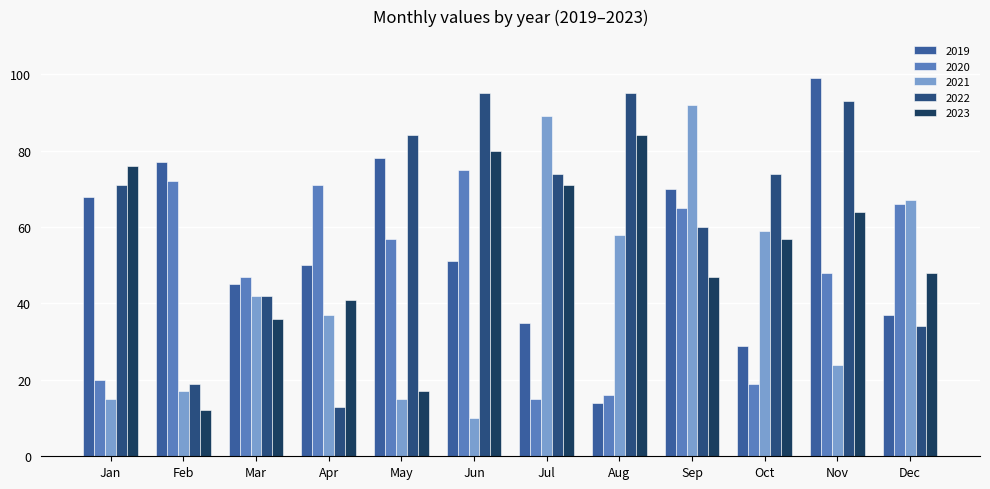

What is the spread (max minus min) of values at Oct?

55